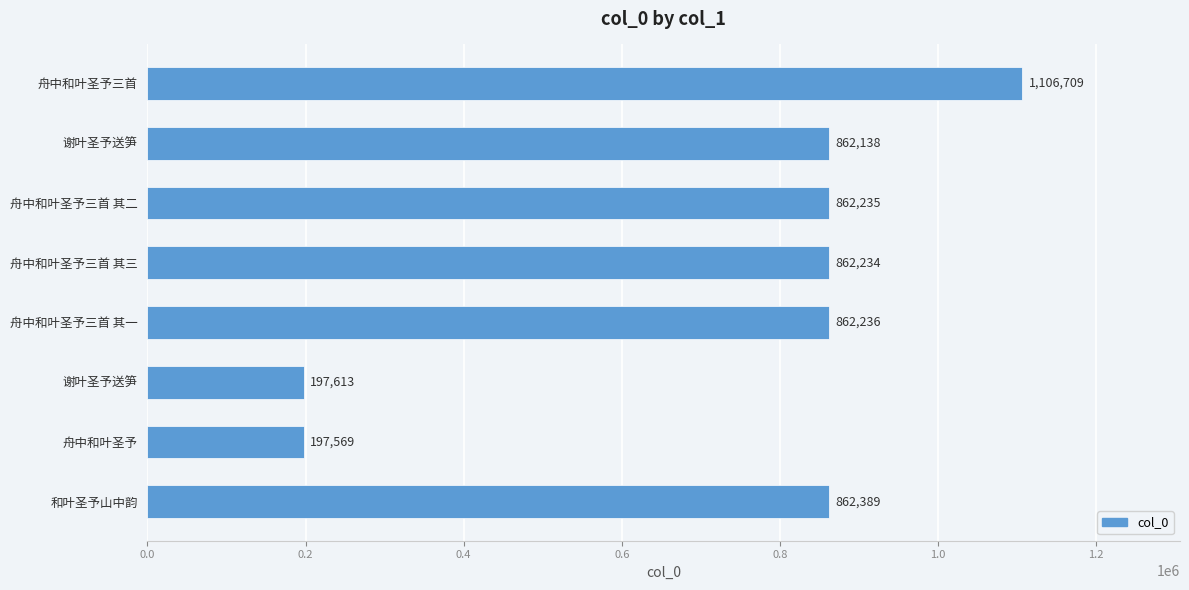

Count the number of categories in the chart.

8